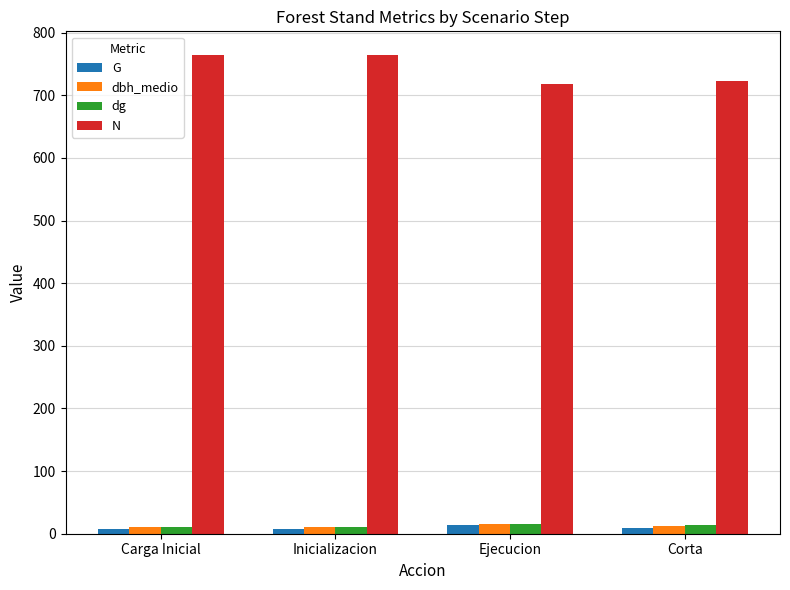

Between Inicializacion and Ejecucion, which series saw the biggest shift?

N